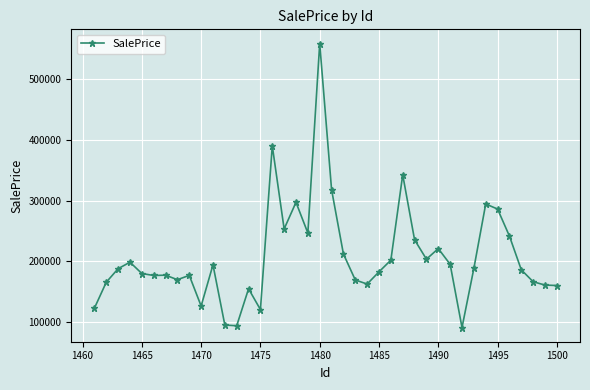

Is this an area chart (filled region under the line)?

No